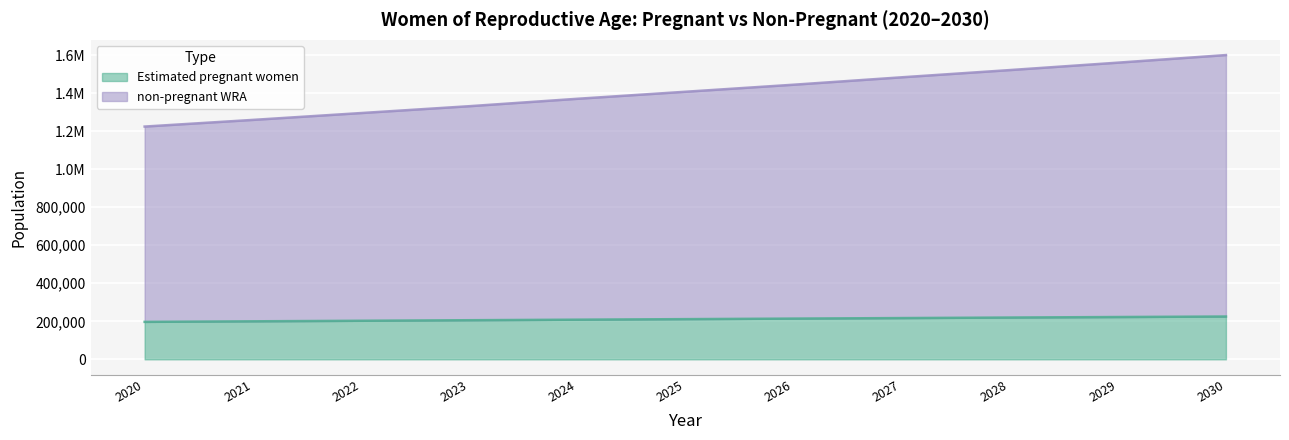

True or false: non-pregnant WRA and Estimated pregnant women intersect in this chart.

False